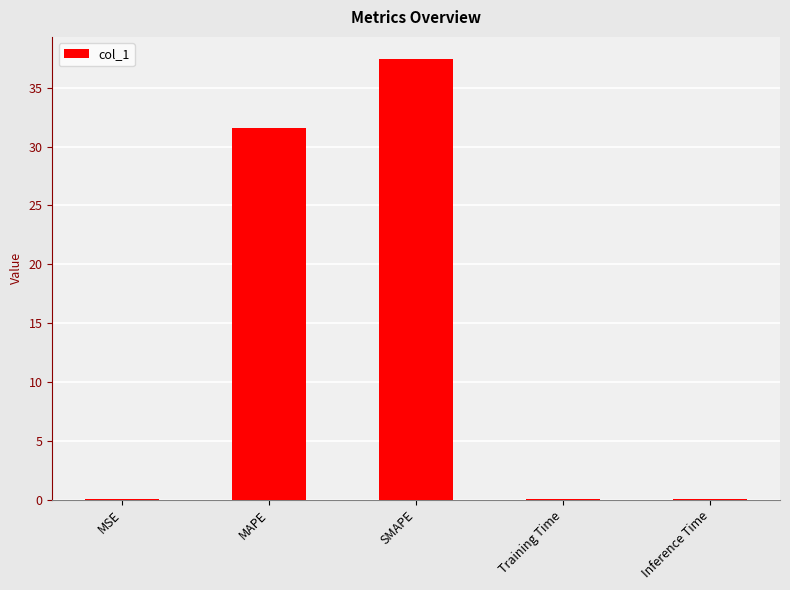

At which label is the value closest to 18?

MAPE